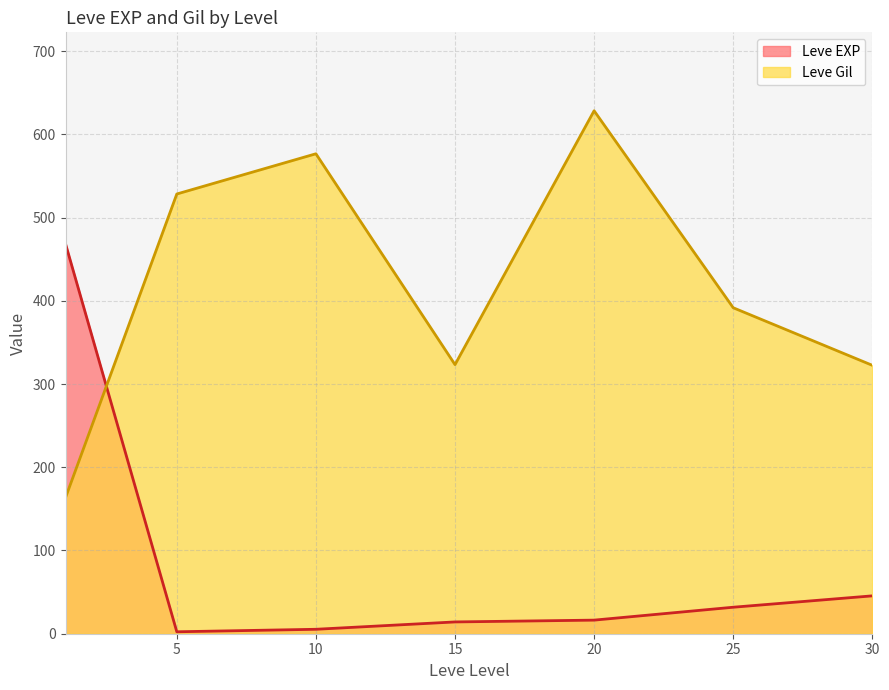

List the series in order of their peak value, highest first.

Leve Gil, Leve EXP